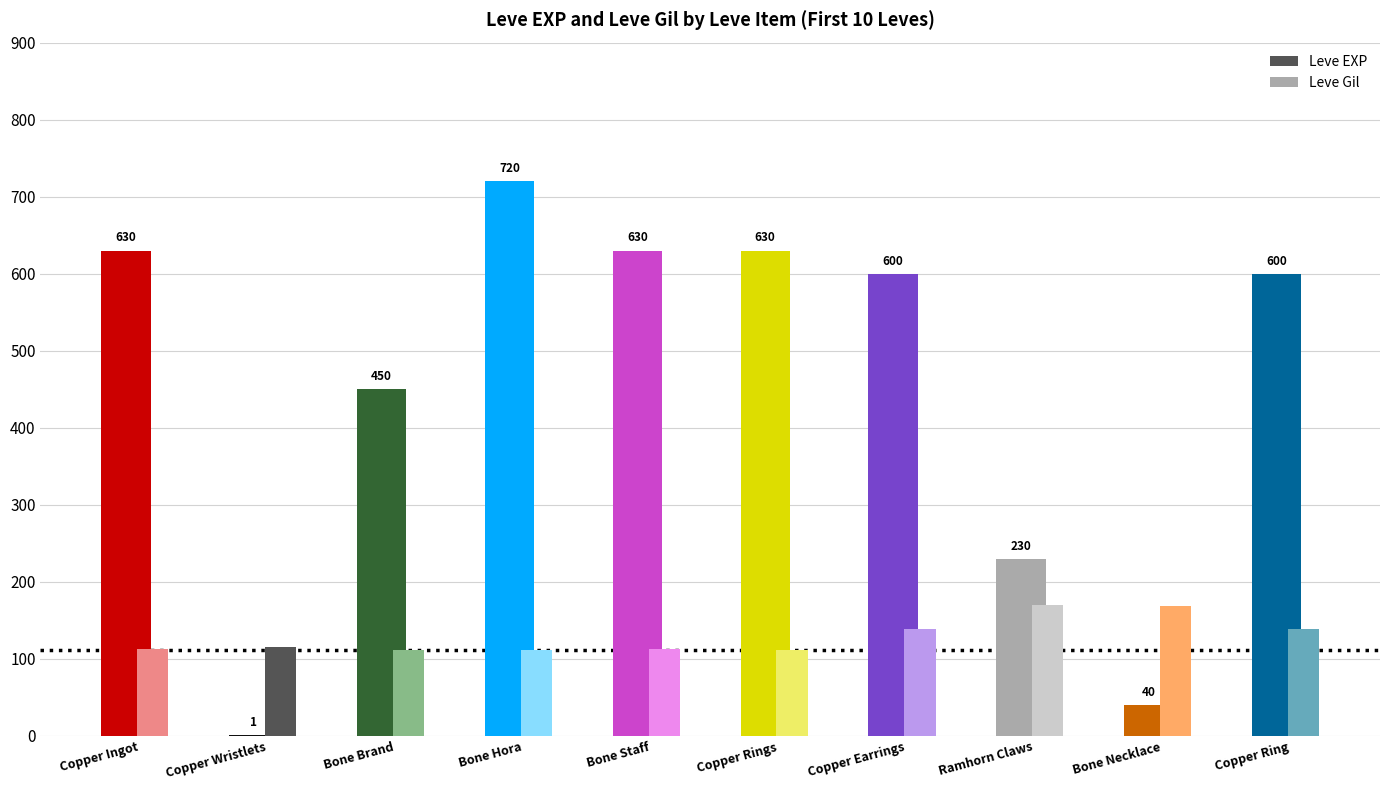

Rank the series at Copper Ring from lowest to highest value.

Leve Gil, Leve EXP